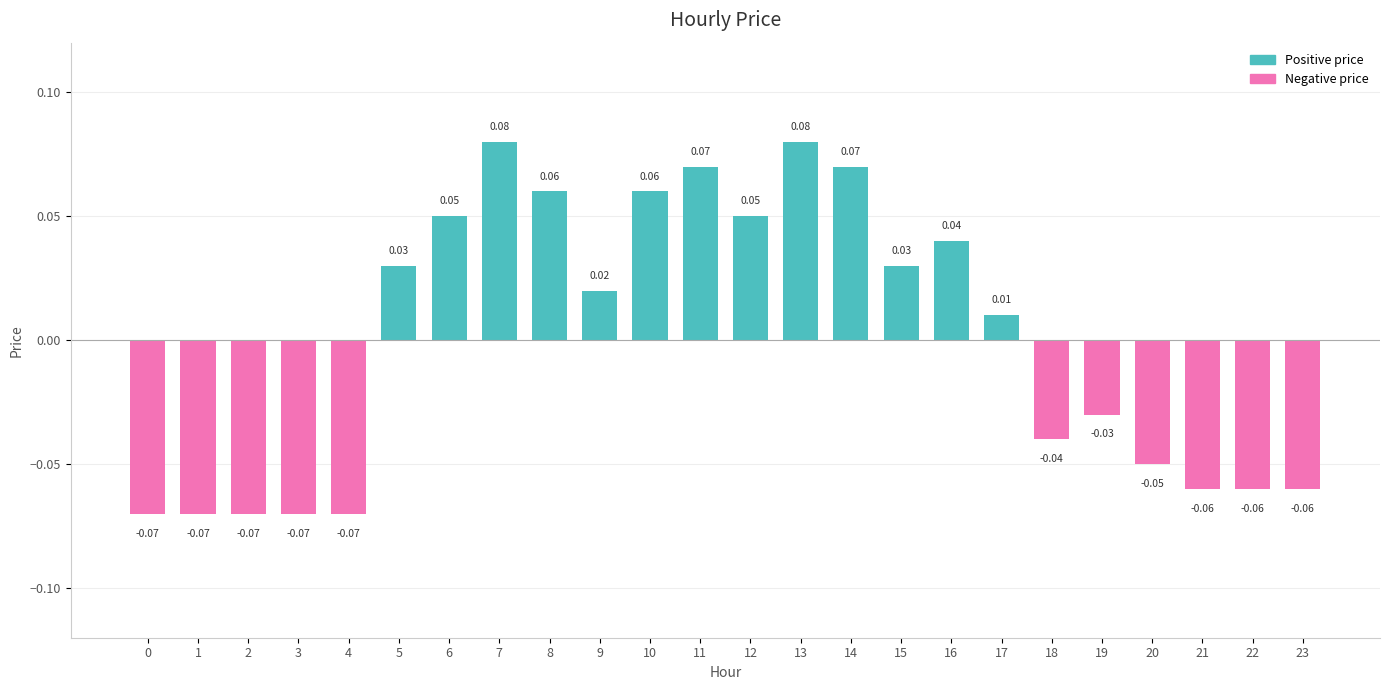

What is the change in value from 14 to 21?

-0.1